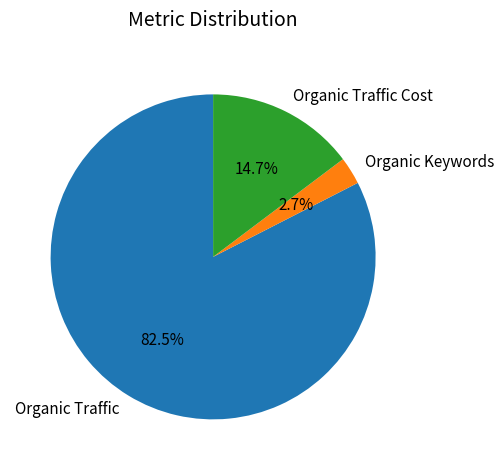

Is there a majority slice in this chart?

Yes